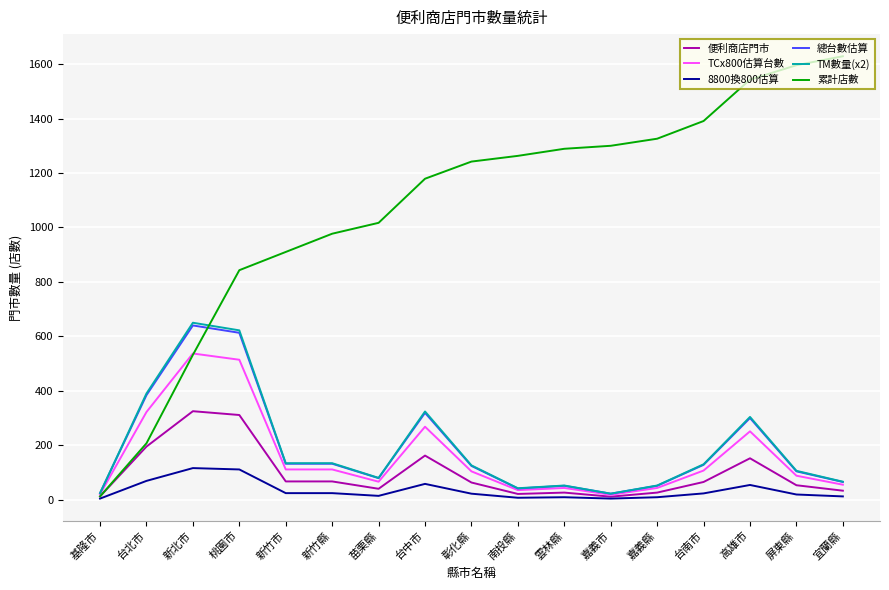

What is the difference between the maximum and second lowest values in the 總台數估算 series?

616